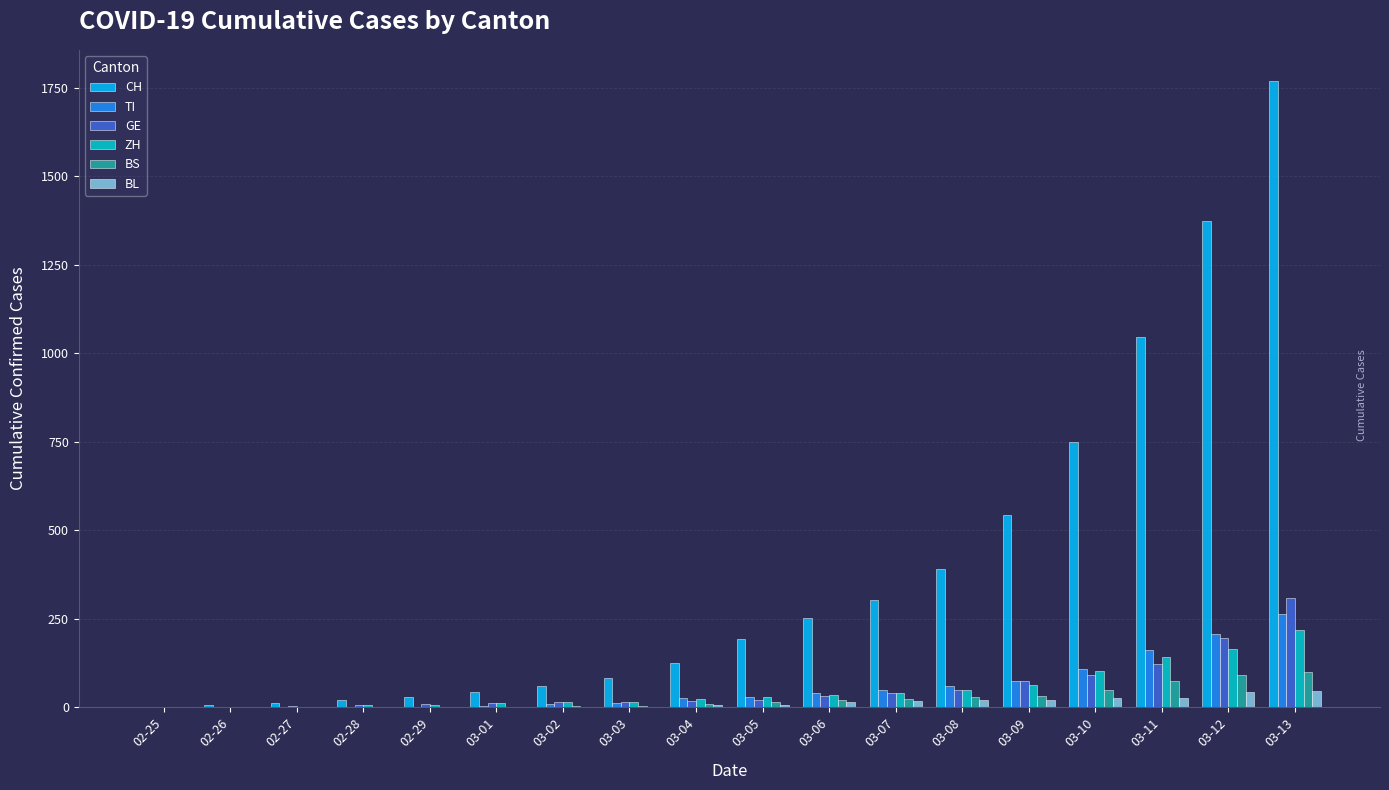

Between 02-29 and 03-06, which series saw the biggest shift?

CH